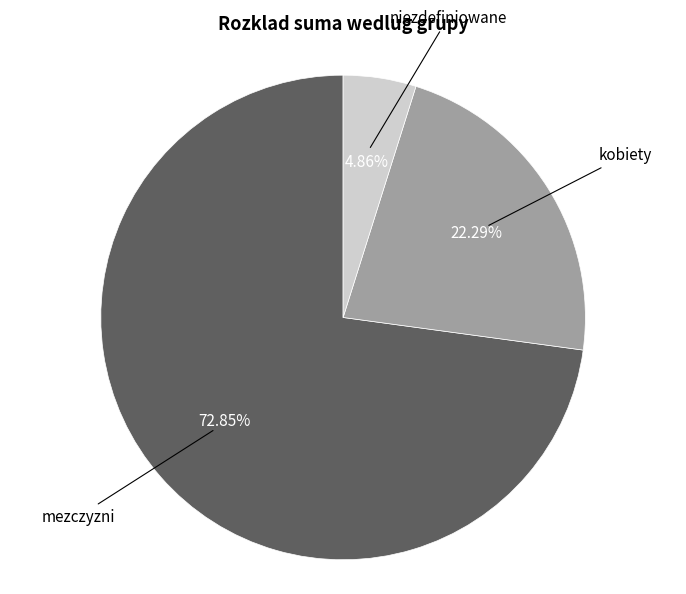

Which has a higher value, mezczyzni or niezdefiniowane?

mezczyzni